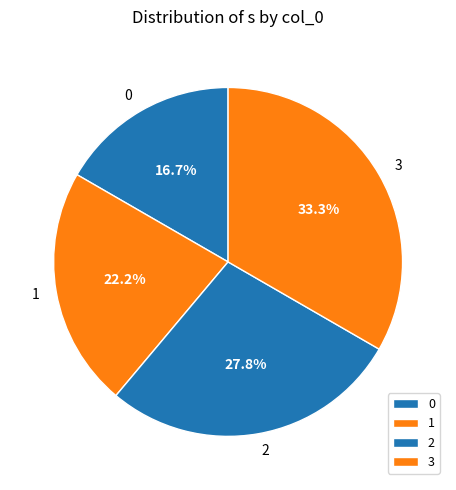

Rank the categories by value from lowest to highest.

0, 1, 2, 3